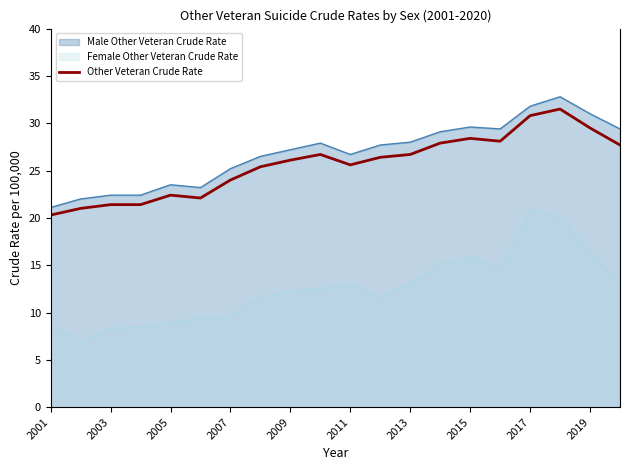

What is the greatest value displayed?

32.8